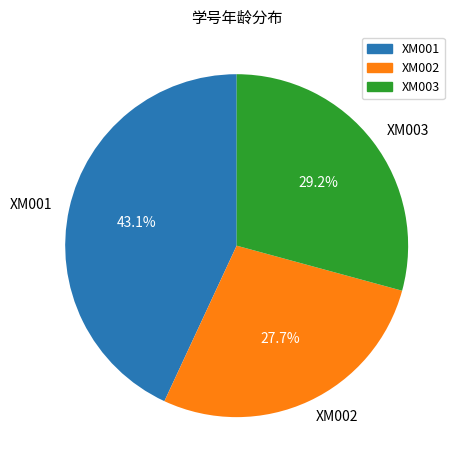

How many slices are in this pie chart?

3